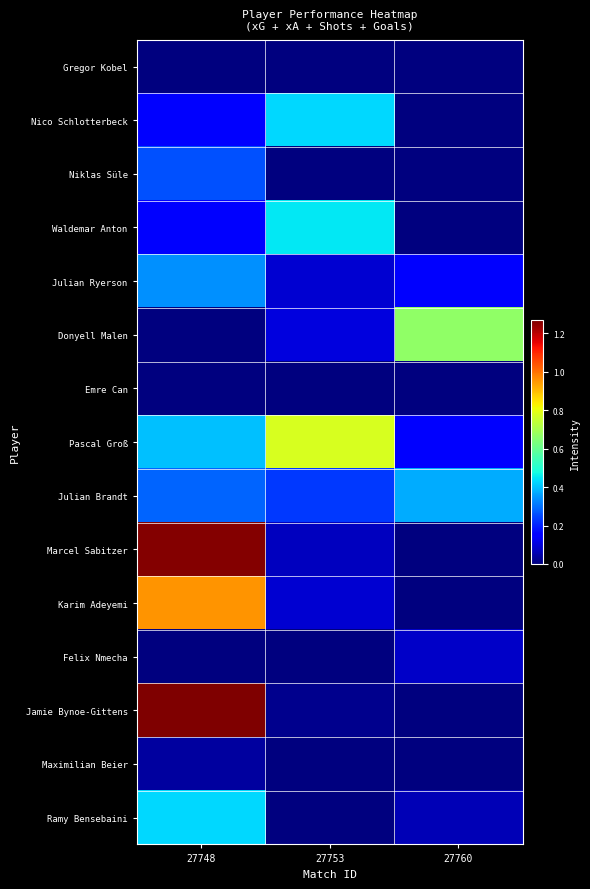

Rank the series by their maximum value, from lowest to highest.

Gregor Kobel, Emre Can, Maximilian Beier, Felix Nmecha, Niklas Süle, Julian Ryerson, Julian Brandt, Nico Schlotterbeck, Ramy Bensebaini, Waldemar Anton, Donyell Malen, Pascal Groß, Karim Adeyemi, Marcel Sabitzer, Jamie Bynoe-Gittens